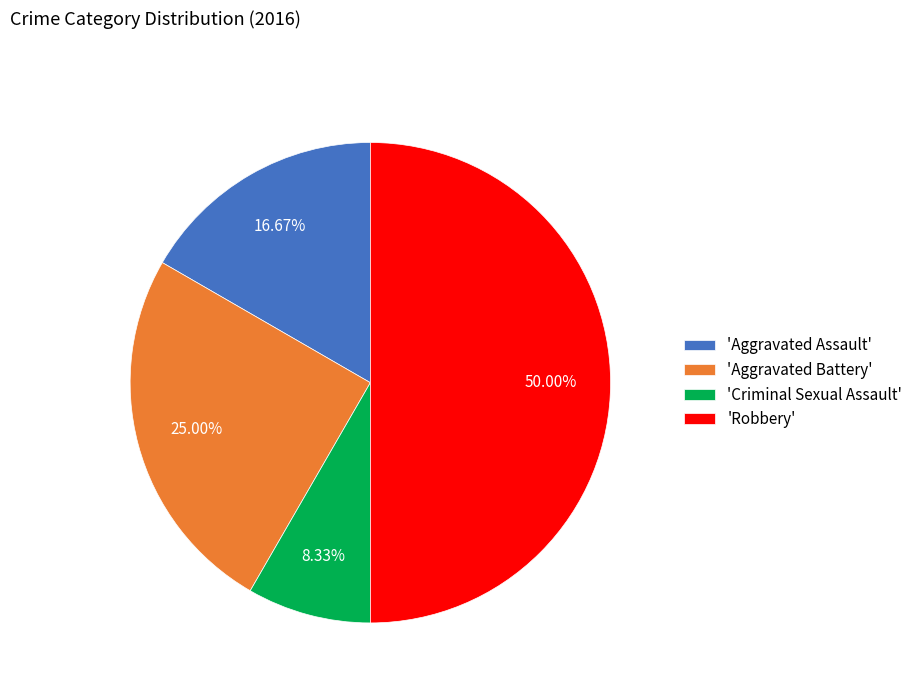

How many slices are in this pie chart?

4